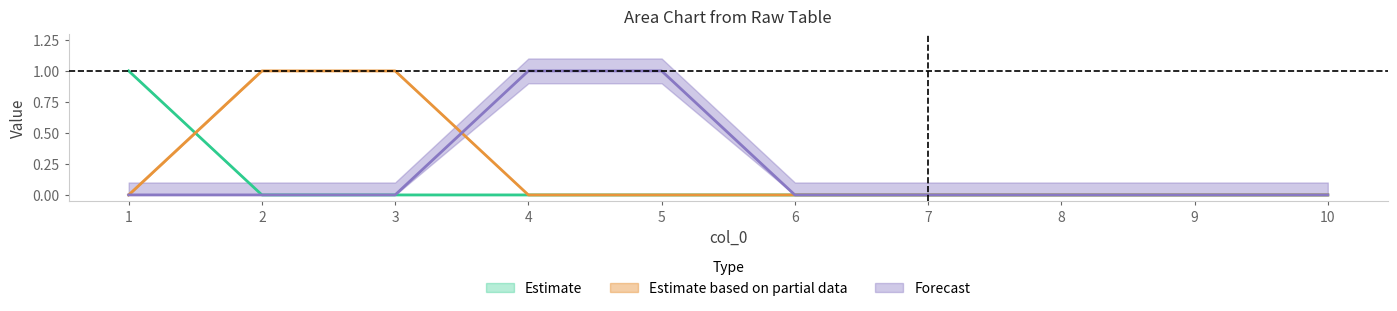

Is this an area chart (filled region under the line)?

No